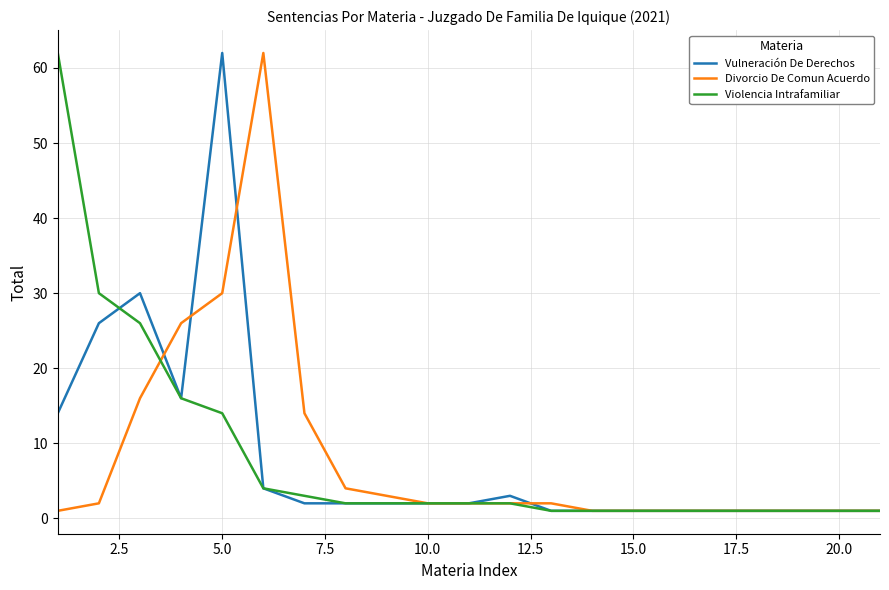

What is the maximum value for Violencia Intrafamiliar?

62